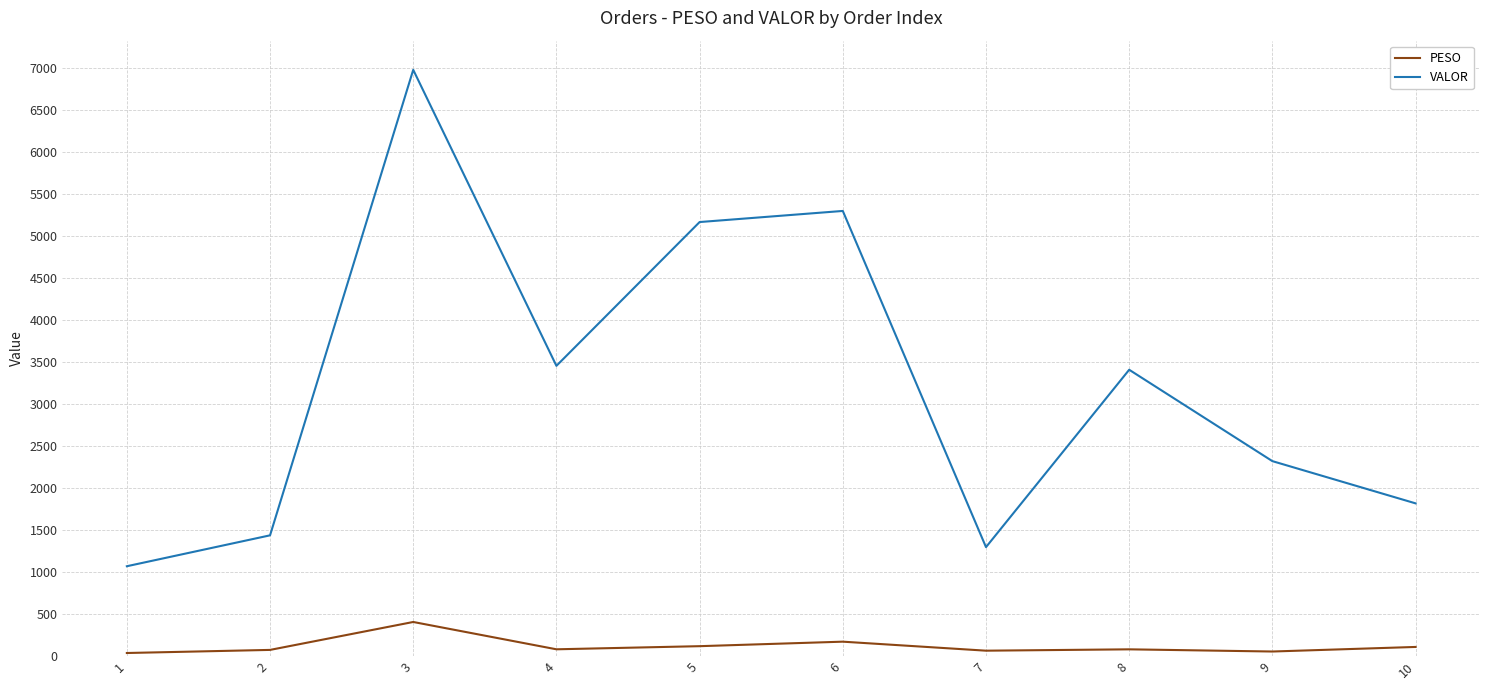

How many interior local valleys does the VALOR series have?

2